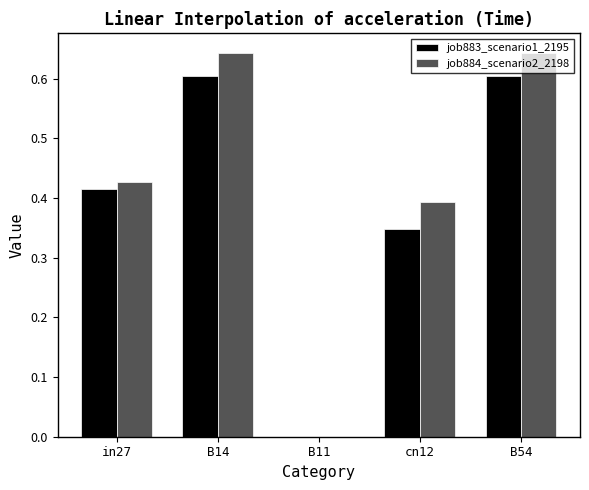

Between in27 and B14, which series saw the biggest shift?

job884_scenario2_2198